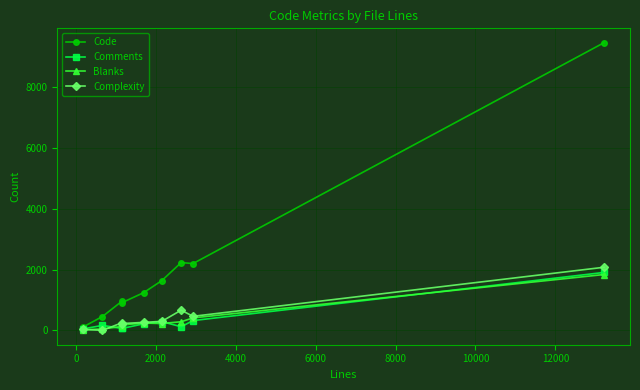

What is the difference between the maximum and second lowest values in the Code series?

9017